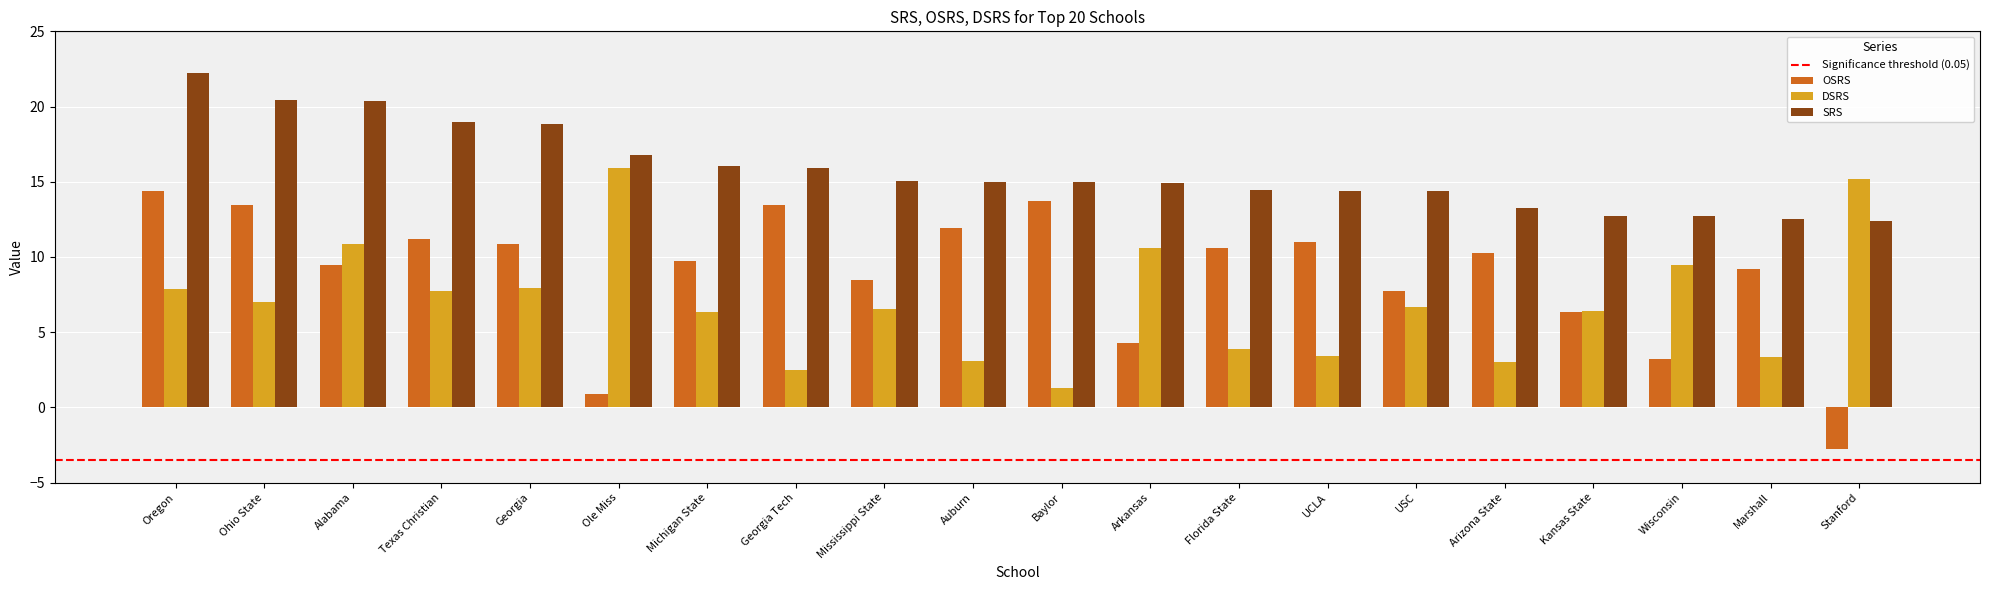

The value of OSRS at Auburn is 11.9. True or false?

True